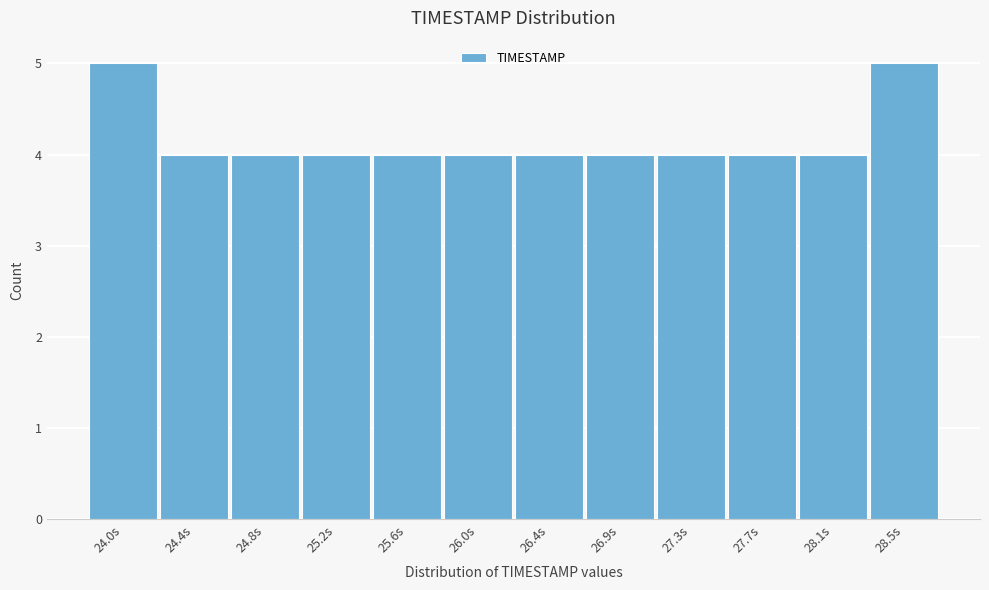

Reading left to right, what are all the values shown in this chart?

5	4	4	4	4	4	4	4	4	4	4	5